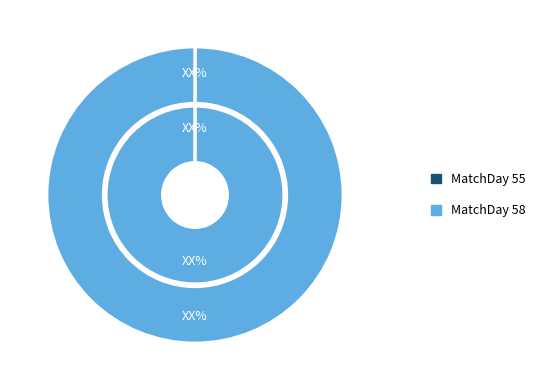

Rank the categories by value from lowest to highest.

55, 58